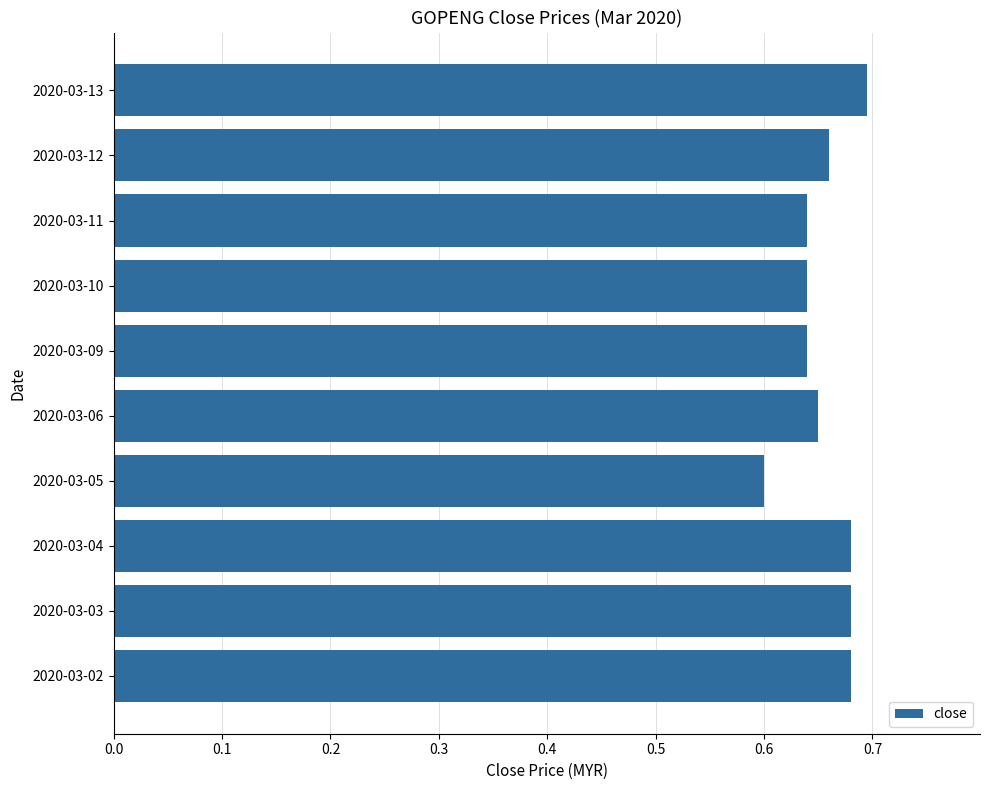

Does the chart contain stacked bars?

No